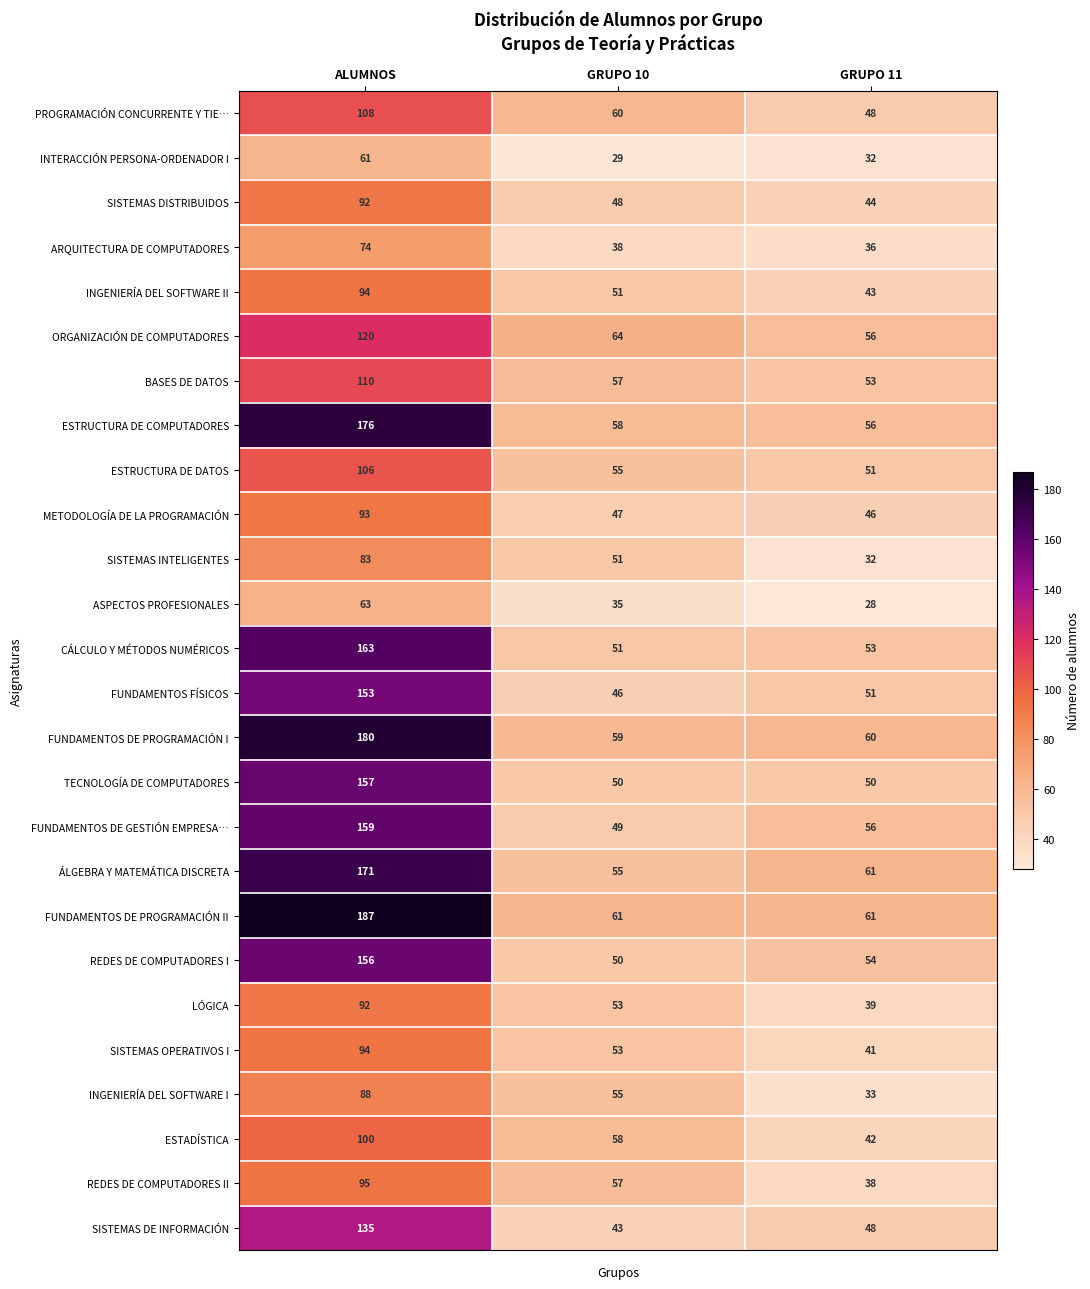

Rank the categories by ESTRUCTURA DE COMPUTADORES value from highest to lowest.

ALUMNOS, GRUPO 10, GRUPO 11